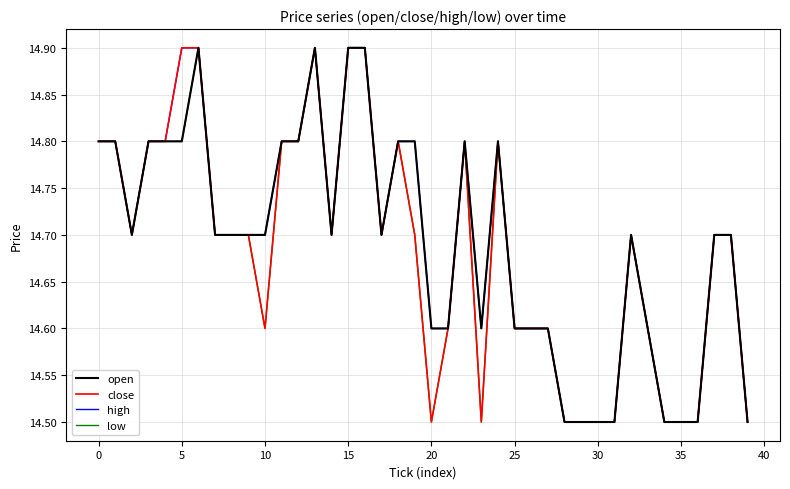

Reading left to right, extract all data points from this chart.

open: 14.8	14.8	14.7	14.8	14.8	14.8	14.9	14.7	14.7	14.7	14.7	14.8	14.8	14.9	14.7	14.9	14.9	14.7	14.8	14.8	14.6	14.6	14.8	14.6	14.8	14.6	14.6	14.6	14.5	14.5	14.5	14.5	14.7	14.6	14.5	14.5	14.5	14.7	14.7	14.5
close: 14.8	14.8	14.7	14.8	14.8	14.9	14.9	14.7	14.7	14.7	14.6	14.8	14.8	14.9	14.7	14.9	14.9	14.7	14.8	14.7	14.5	14.6	14.8	14.5	14.8	14.6	14.6	14.6	14.5	14.5	14.5	14.5	14.7	14.6	14.5	14.5	14.5	14.7	14.7	14.5
high: 14.8	14.8	14.7	14.8	14.8	14.9	14.9	14.7	14.7	14.7	14.7	14.8	14.8	14.9	14.7	14.9	14.9	14.7	14.8	14.8	14.6	14.6	14.8	14.6	14.8	14.6	14.6	14.6	14.5	14.5	14.5	14.5	14.7	14.6	14.5	14.5	14.5	14.7	14.7	14.5
low: 14.8	14.8	14.7	14.8	14.8	14.8	14.9	14.7	14.7	14.7	14.6	14.8	14.8	14.9	14.7	14.9	14.9	14.7	14.8	14.7	14.5	14.6	14.8	14.5	14.8	14.6	14.6	14.6	14.5	14.5	14.5	14.5	14.7	14.6	14.5	14.5	14.5	14.7	14.7	14.5